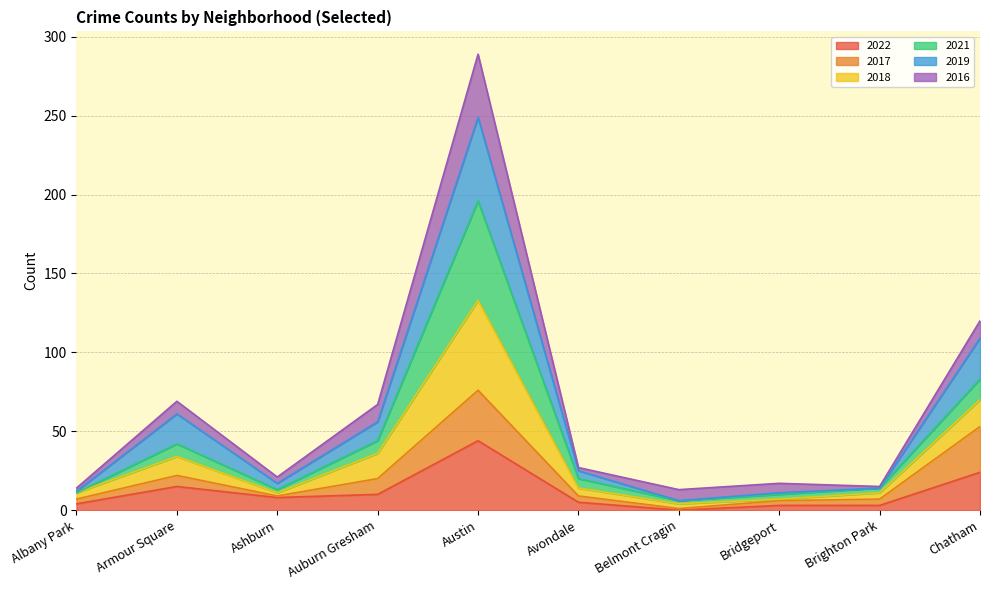

How many values in the 2022 series are below 8?

5